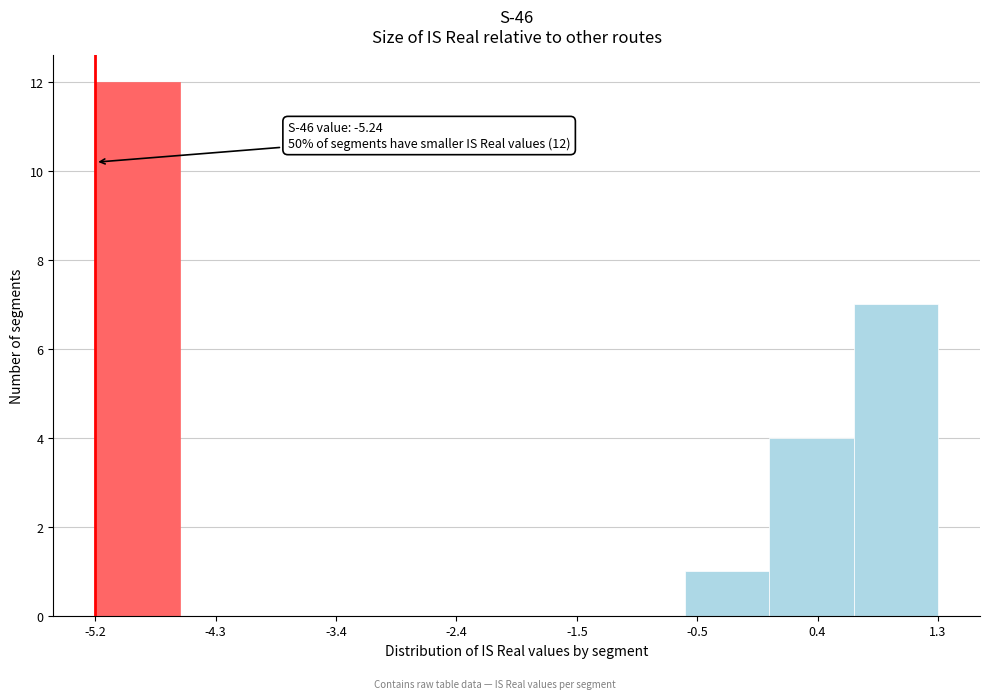

Over which range of the x-axis is the bar tallest?

-5.2 to -4.6